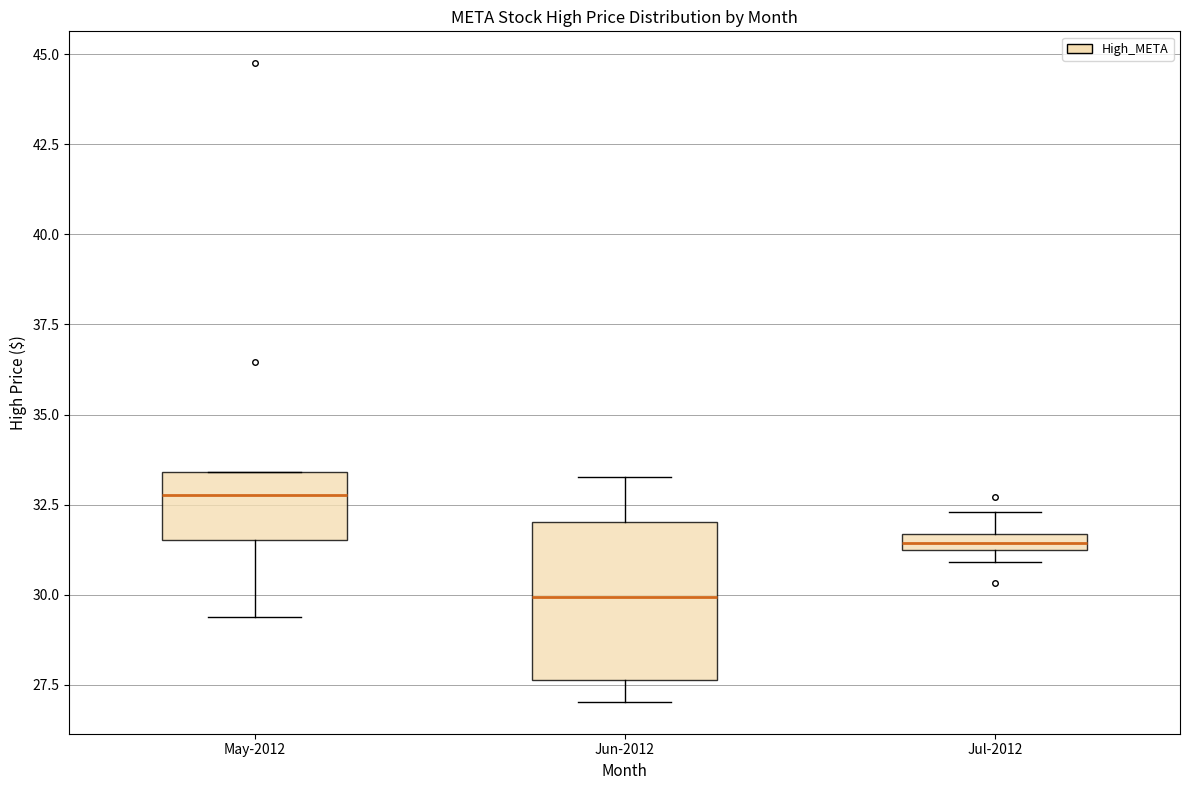

Where does the median line of the box for May-2012 sit on the y-axis? The values are not printed on the chart, so give them approximately, as read against the axis.

33.0